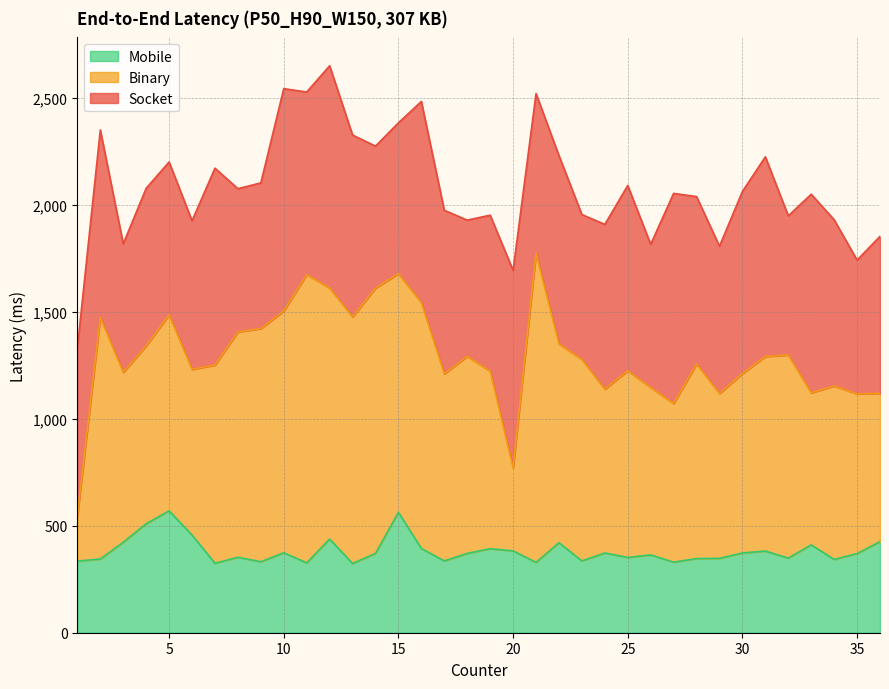

How many interior local peaks does the Binary series have?

12